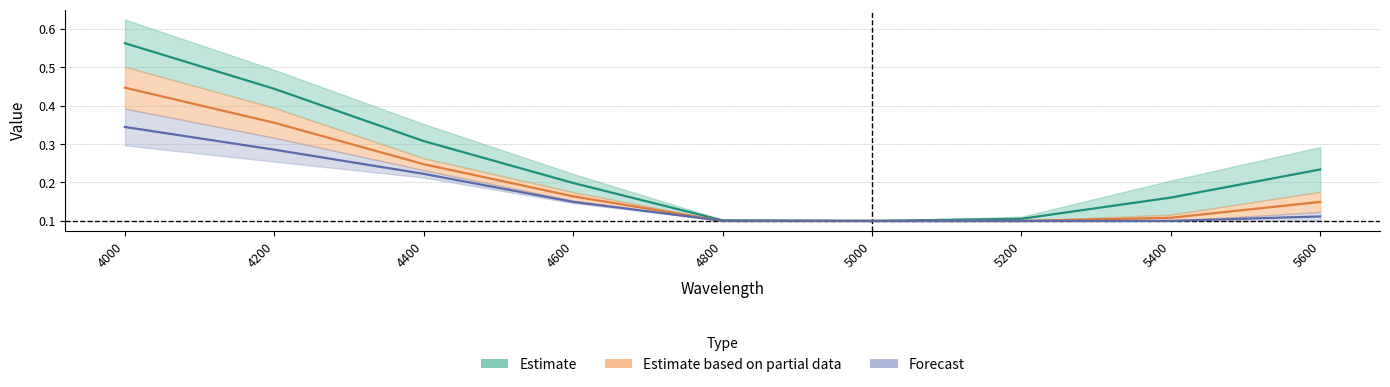

What is the value of the 120 point at the 8th from the left?

0.1